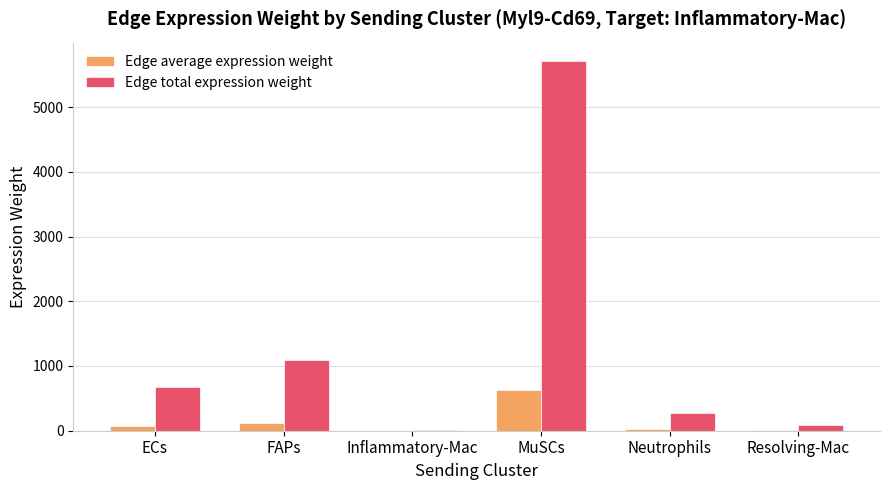

What is the difference between the Edge average expression weight values at Neutrophils and FAPs?

90.4